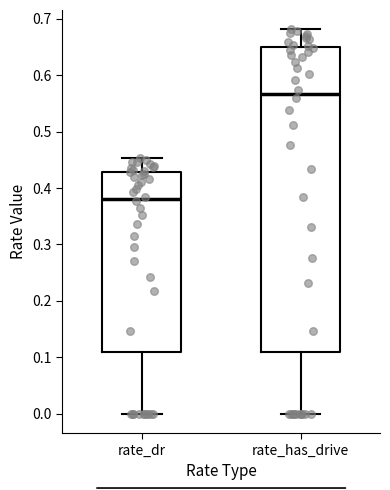

Which box has the highest median line?

rate_has_drive